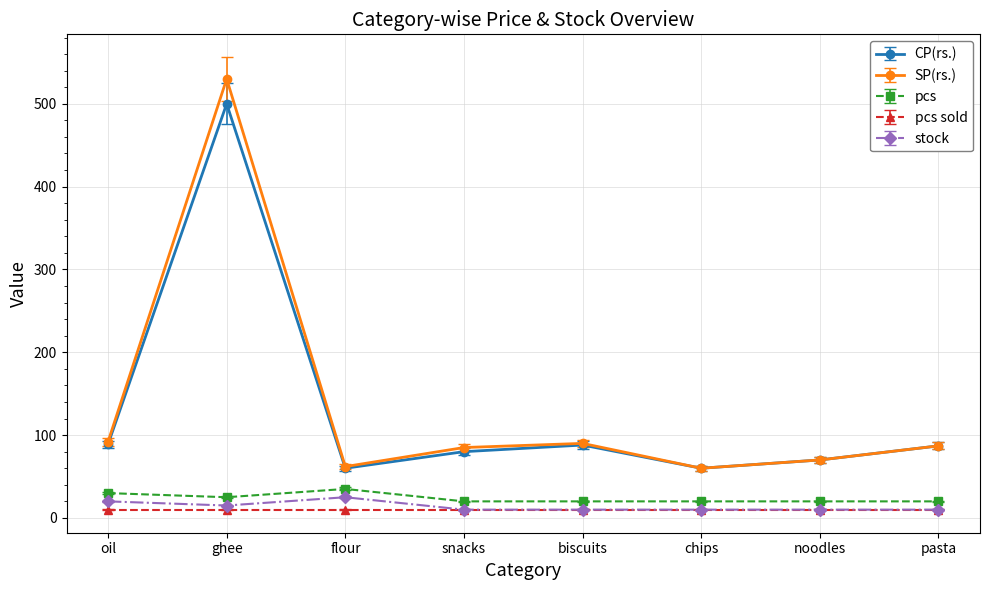

At ghee, list the series in order from smallest to largest.

pcs sold, stock, pcs, CP(rs.), SP(rs.)